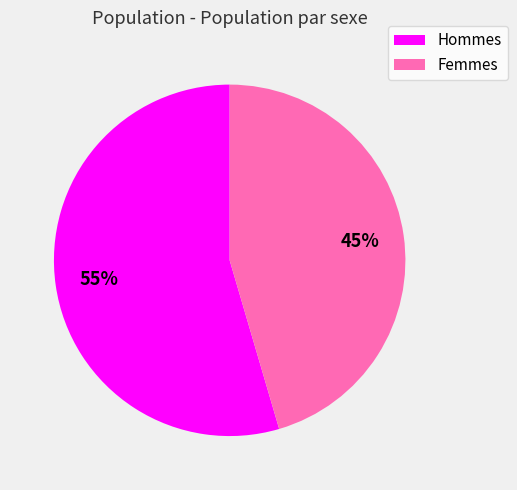

Which slice represents more than half of the pie?

Hommes